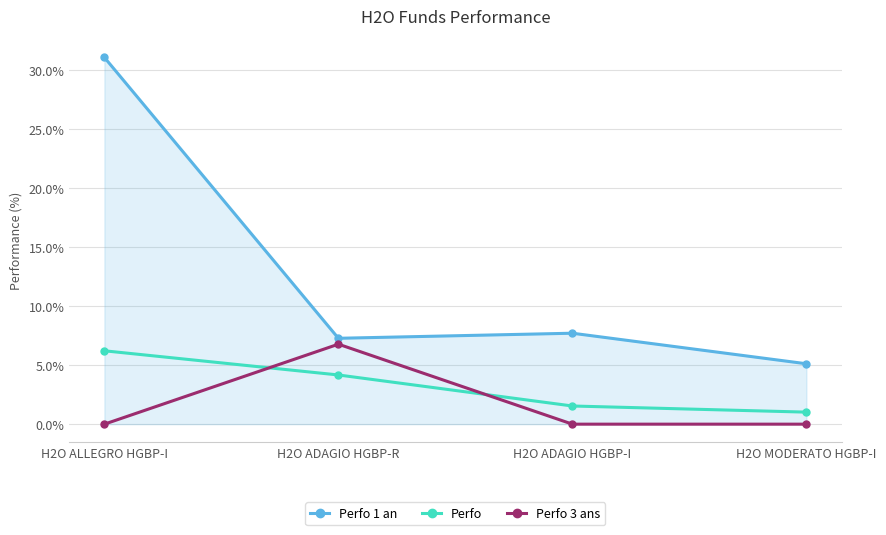

Which series changed the most between H2O ADAGIO HGBP-R and H2O MODERATO HGBP-I?

Perfo 3 ans